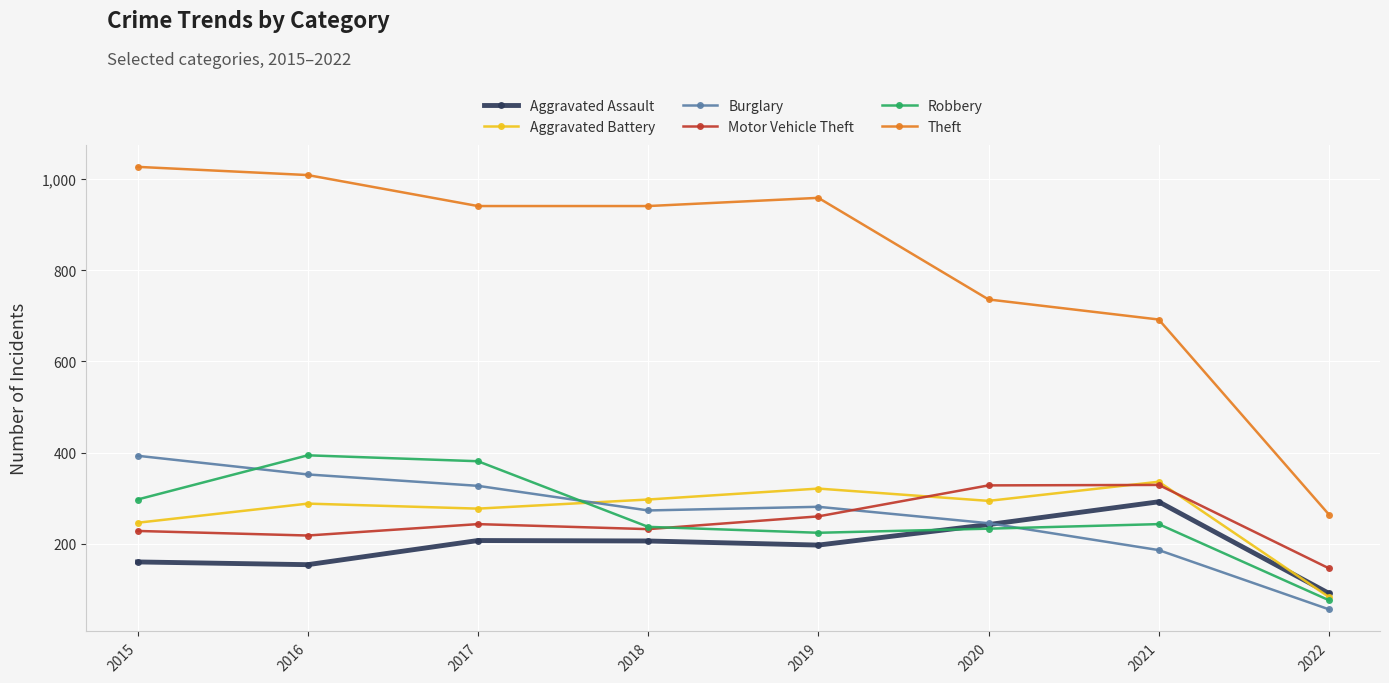

What is the difference between the maximum and minimum values in the Burglary series?

337